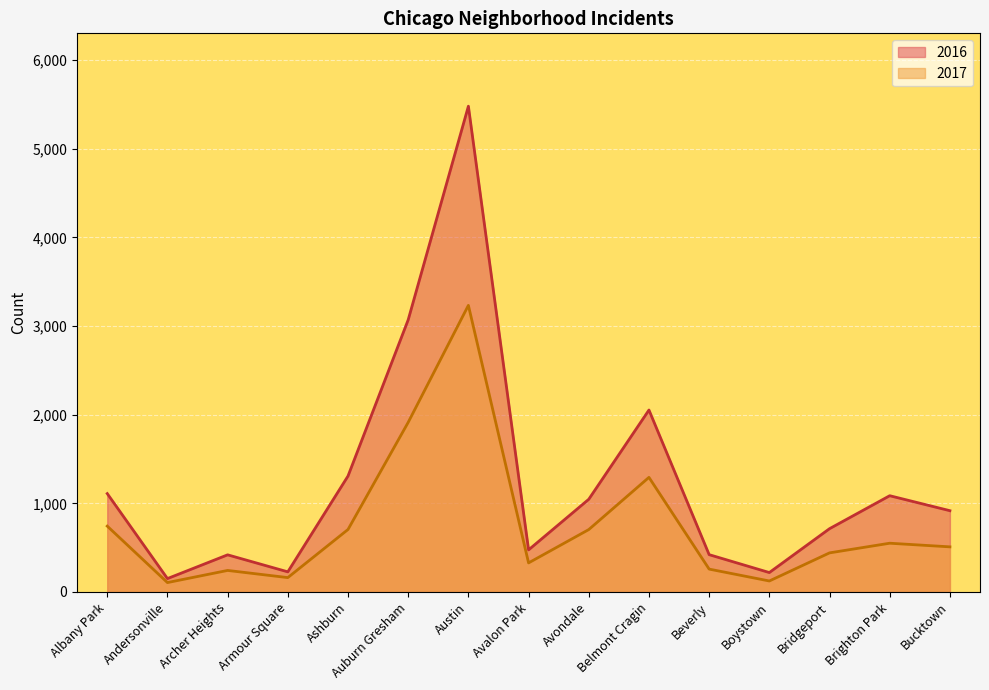

True or false: 2016 and 2017 cross at least once.

False